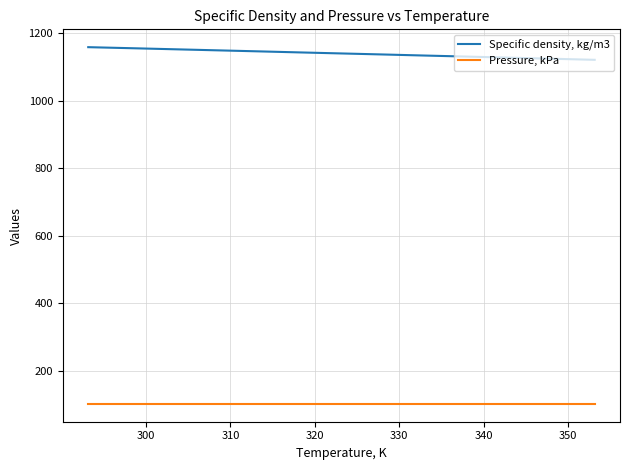

Which series has the largest total across all categories?

Specific density, kg/m3